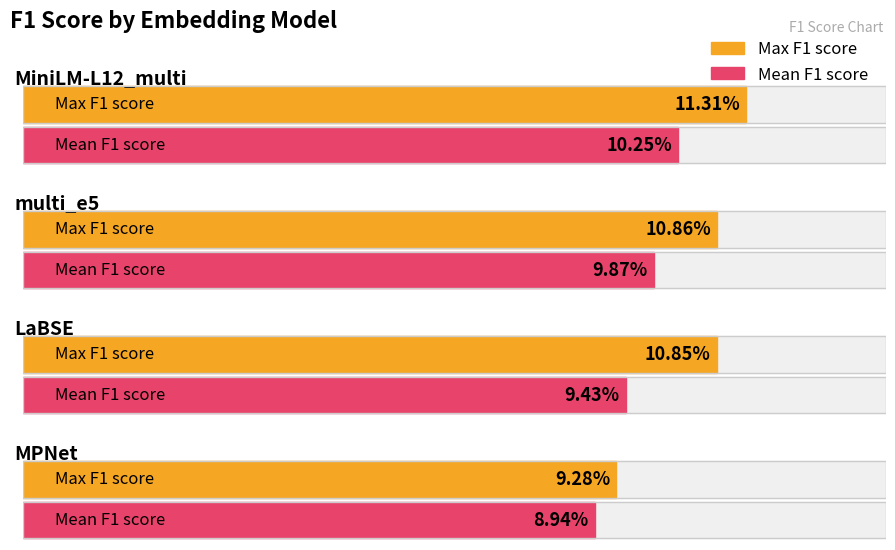

What is the label of the 4th bar from the right?

MiniLM-L12_multi